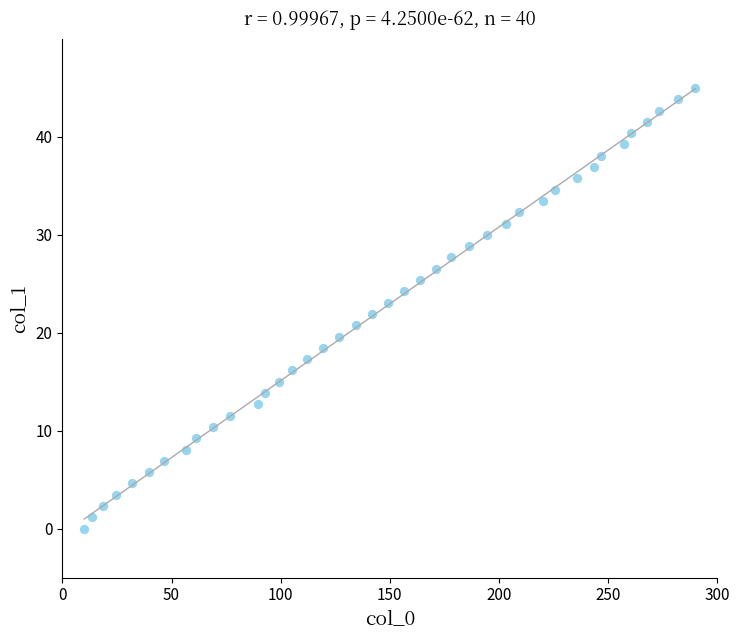

What is the range of X values (max minus min)?

280.0